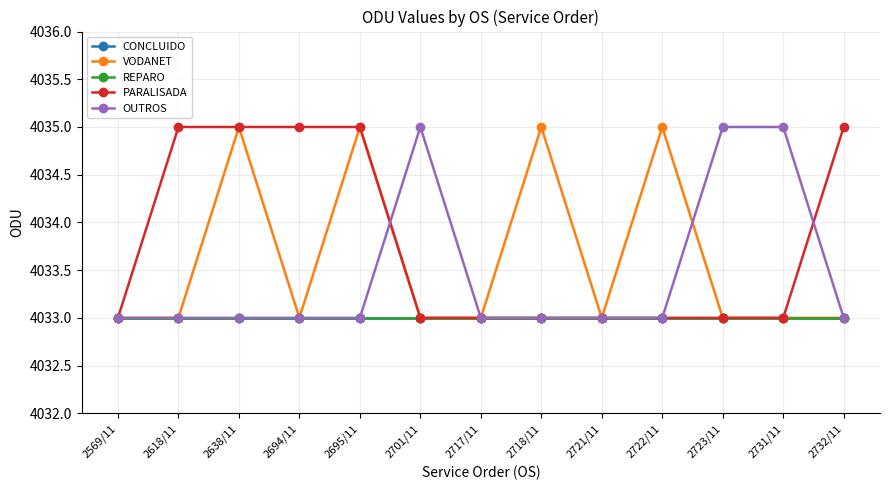

Does the chart have visible grid lines?

Yes